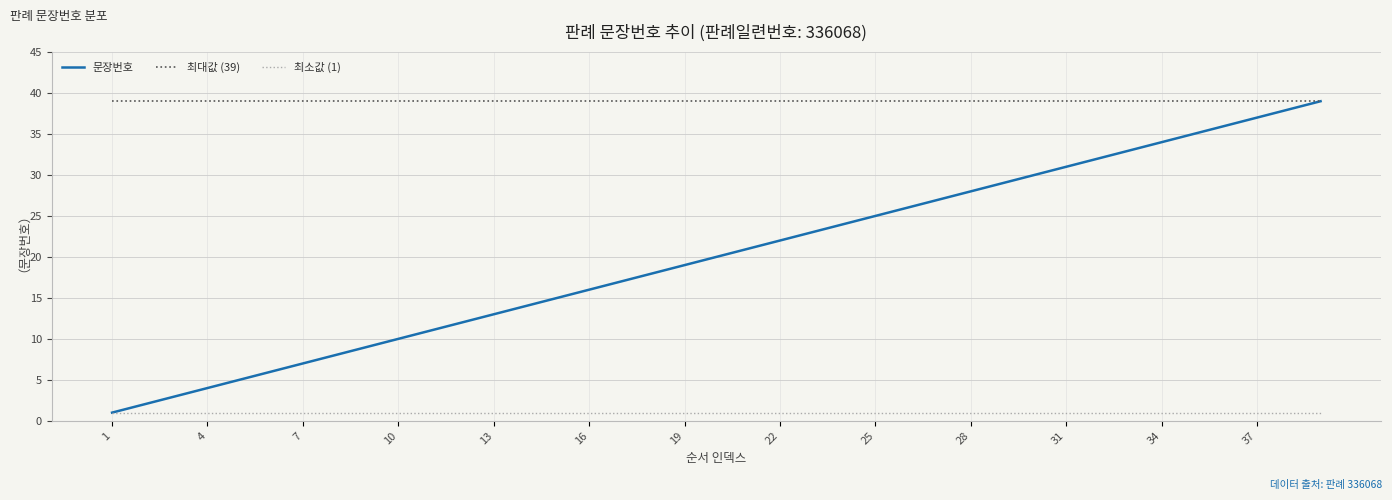

Which series has the largest range (max minus min)?

문장번호